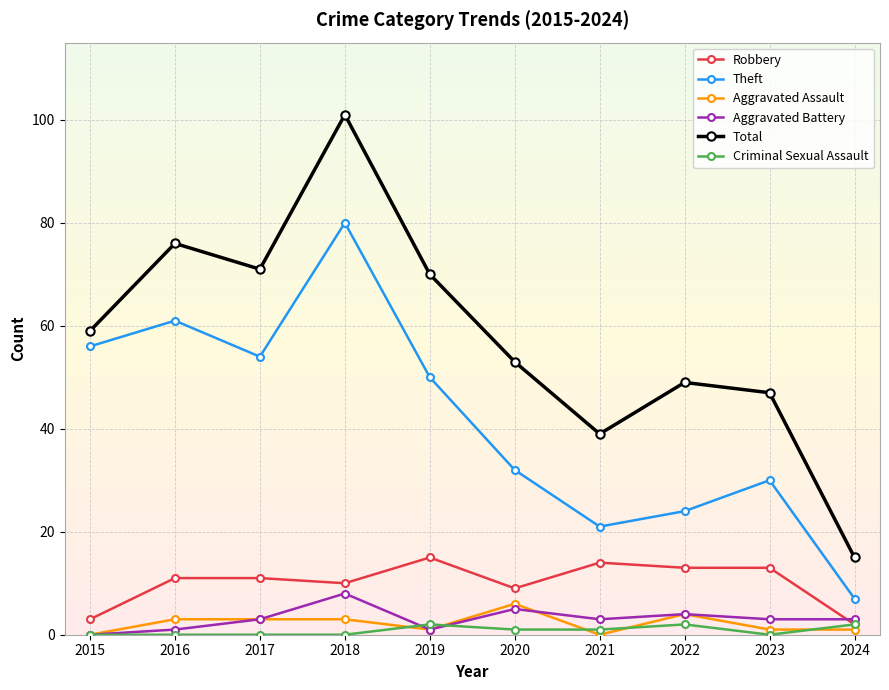

Is it true that Aggravated Battery equals 3 at 2024?

True